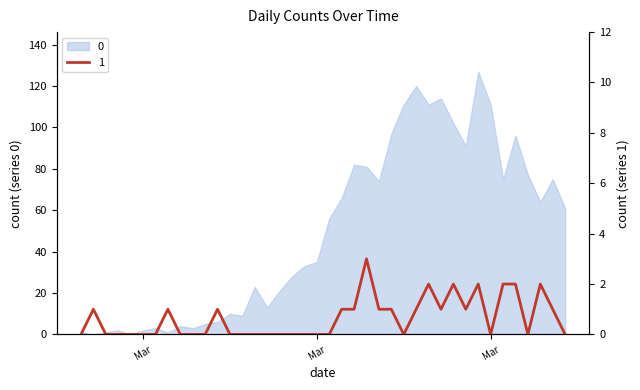

Count the values in the range 0 to 1.

33